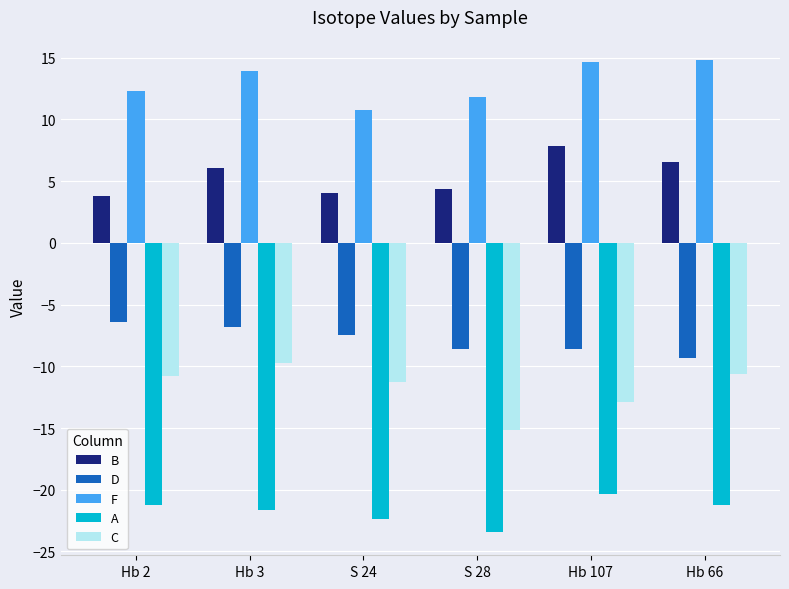

What value does the B series have at Hb 2?

3.8